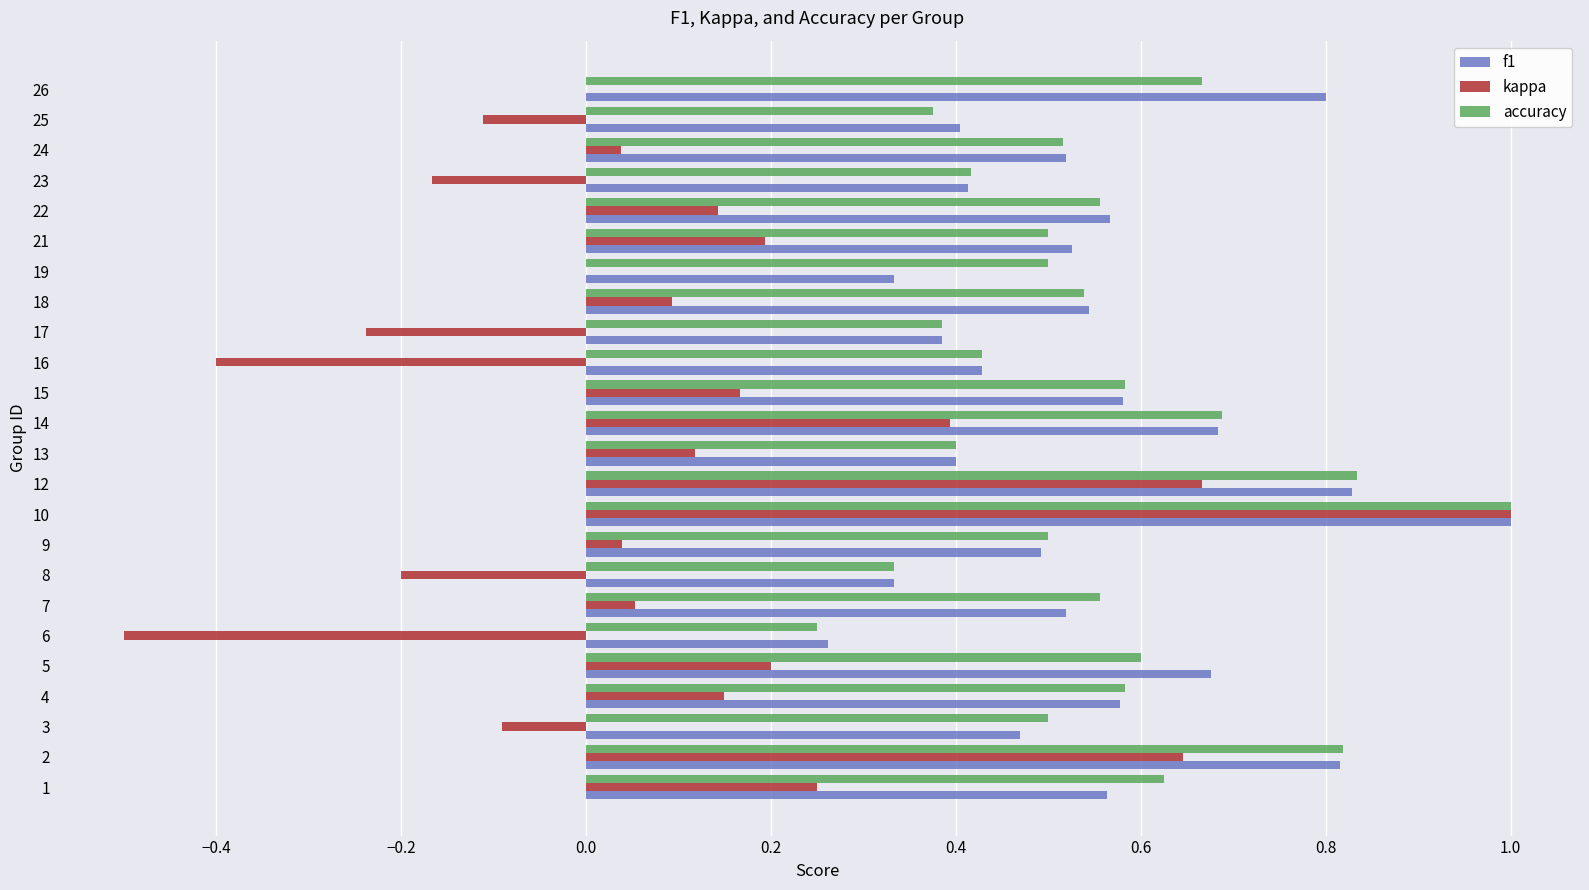

At which label does accuracy reach its peak?

10